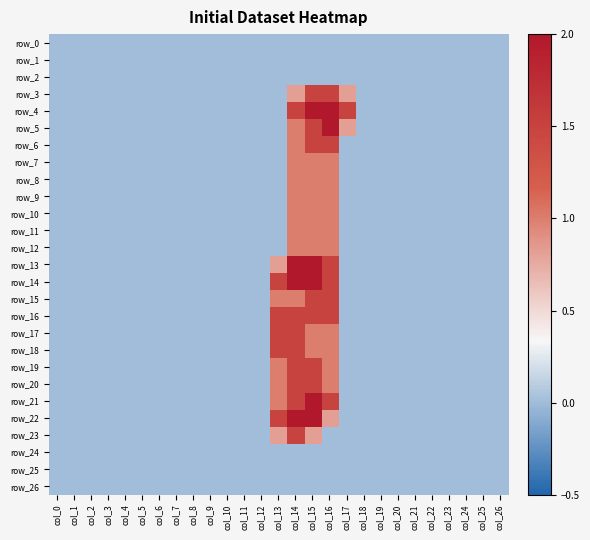

Which has a higher value, col_21 or col_4?

col_21